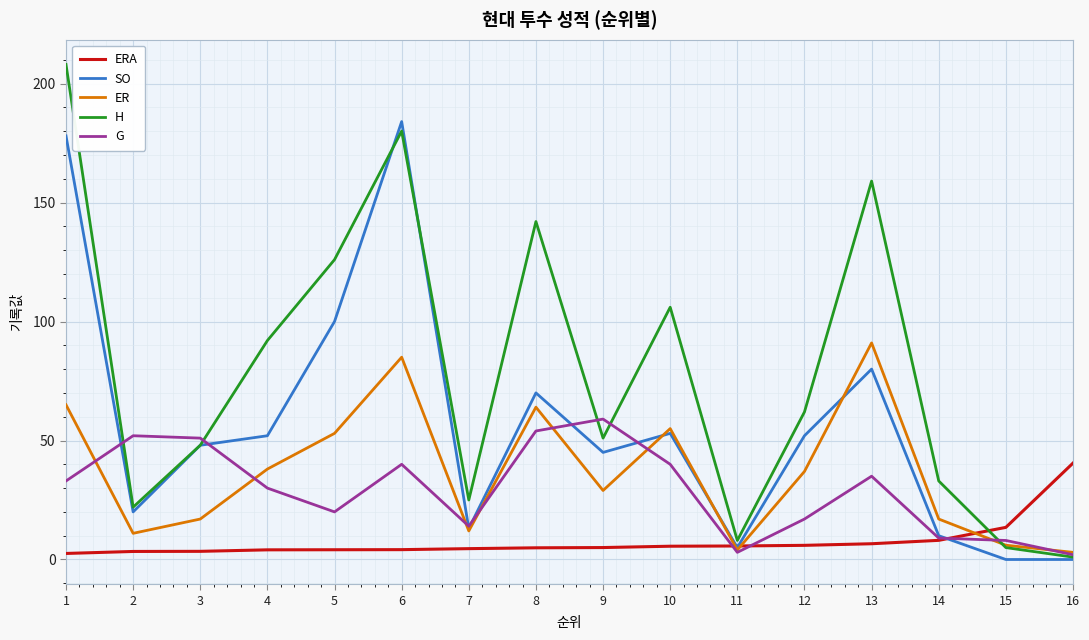

At which label is SO closest to 92?

5